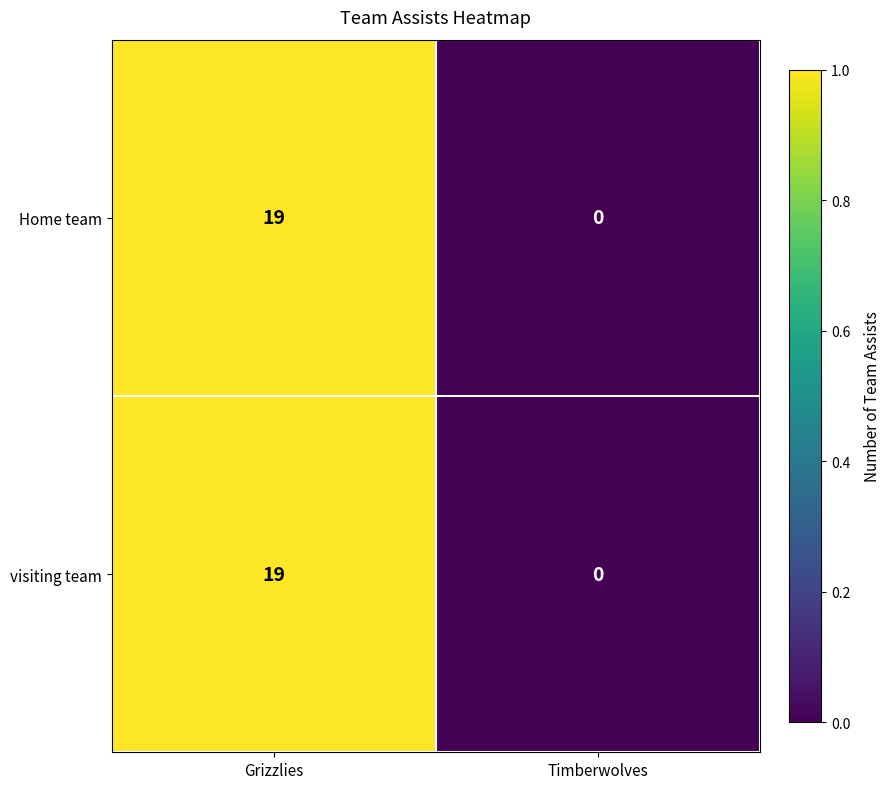

At which category is the sum across all series the highest?

Grizzlies